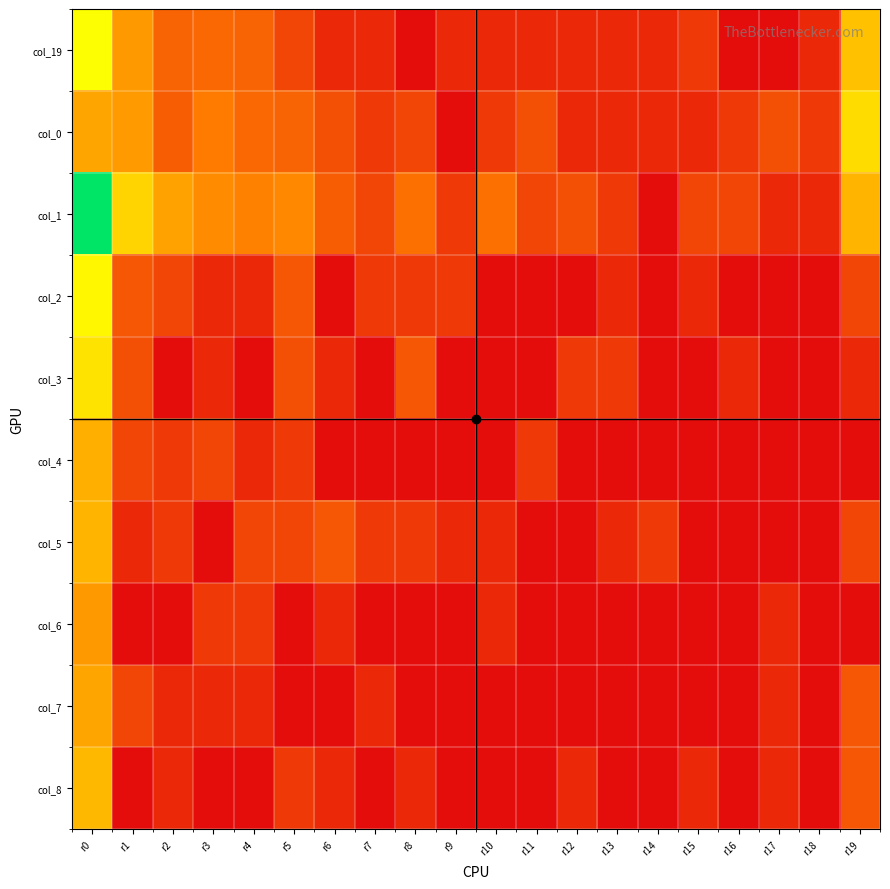

Which series has the largest range (max minus min)?

col_1